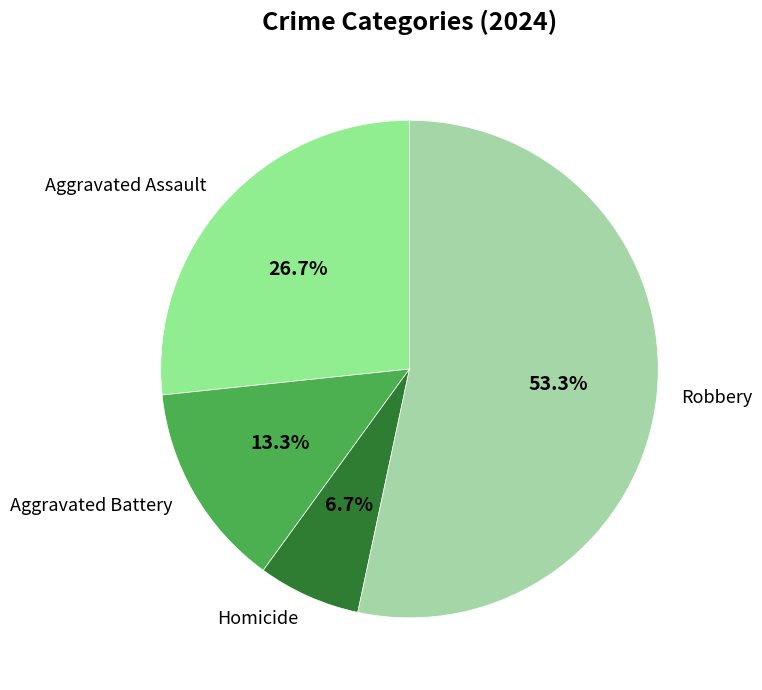

How many segments does this pie chart have?

4